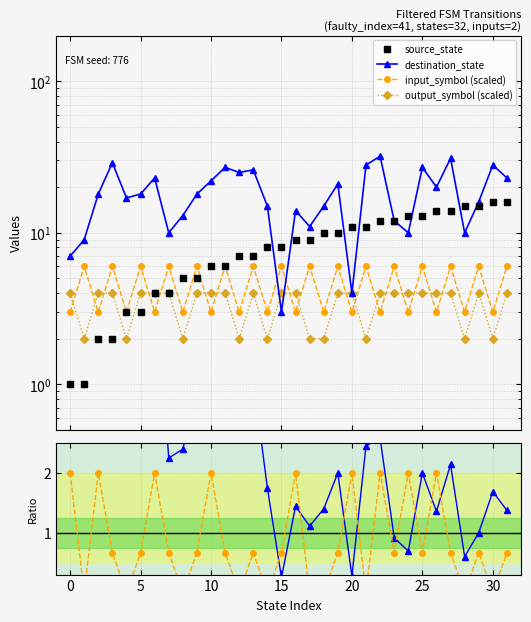

True or false: out/in ratio has a value of 0.9 at 23.

False